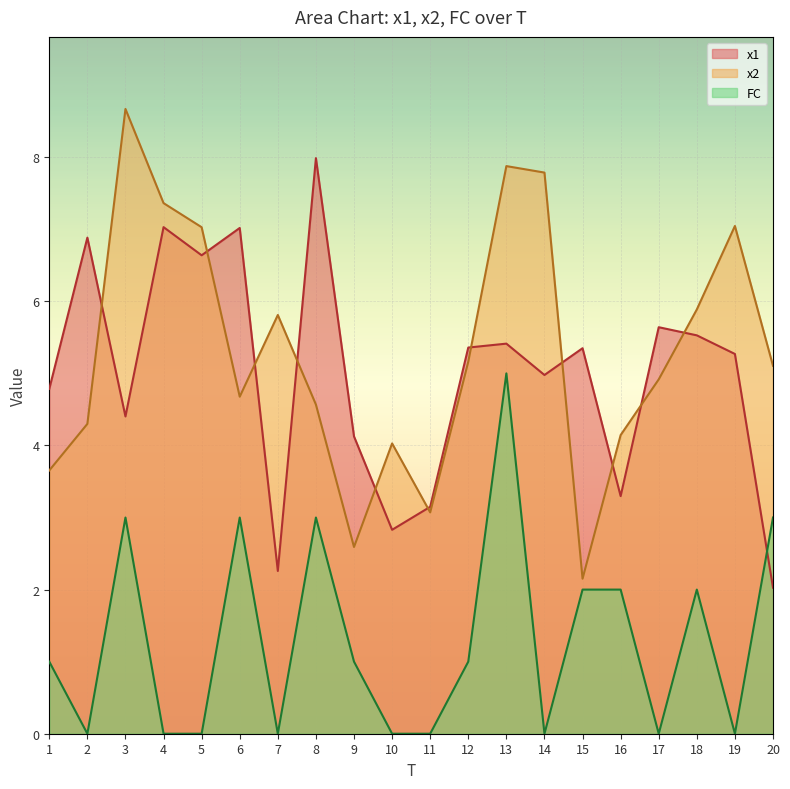

What is the total value across all series at 1?

9.4